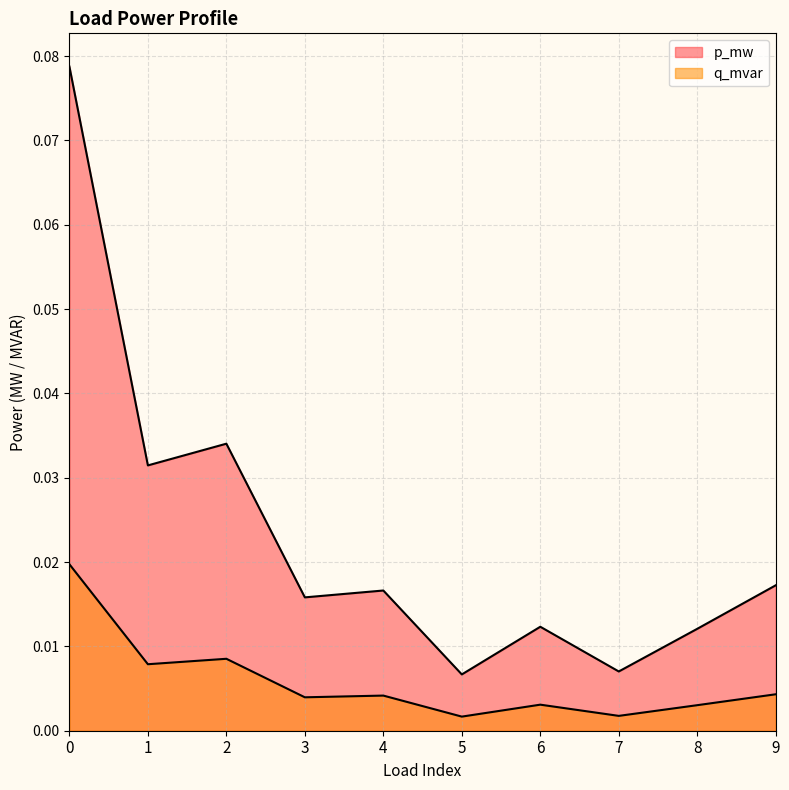

The p_mw series shows 0.0 at 0. True or false?

False